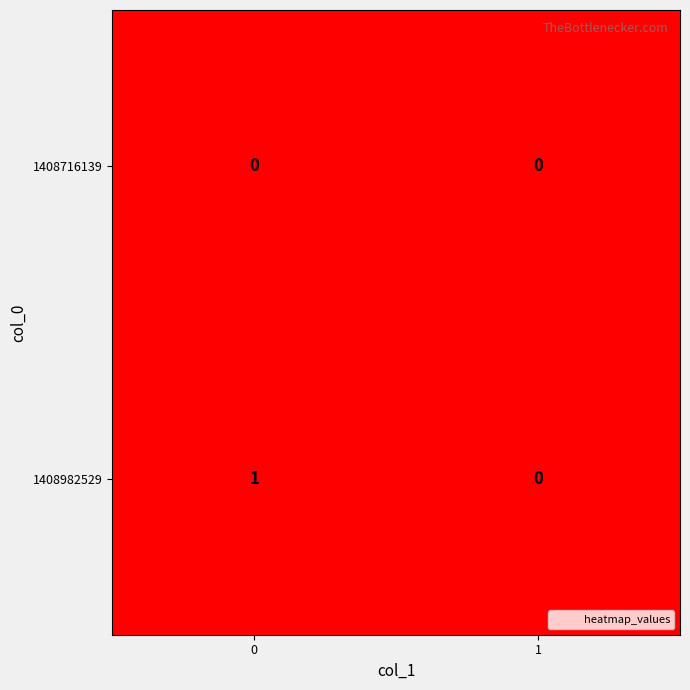

At 0, list the series in order from smallest to largest.

1408716139, 1408982529